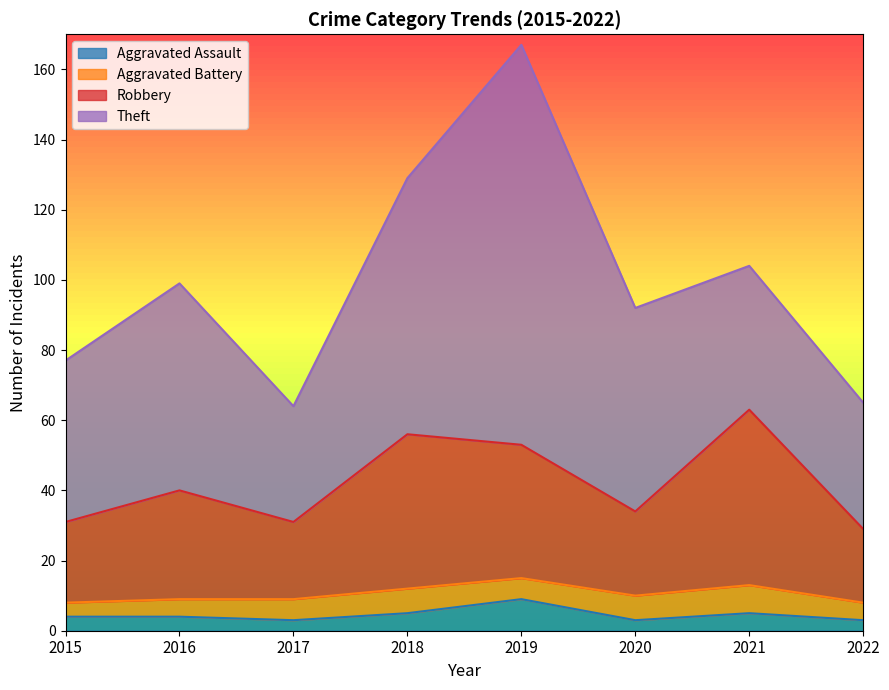

How many data points does each series have?

8